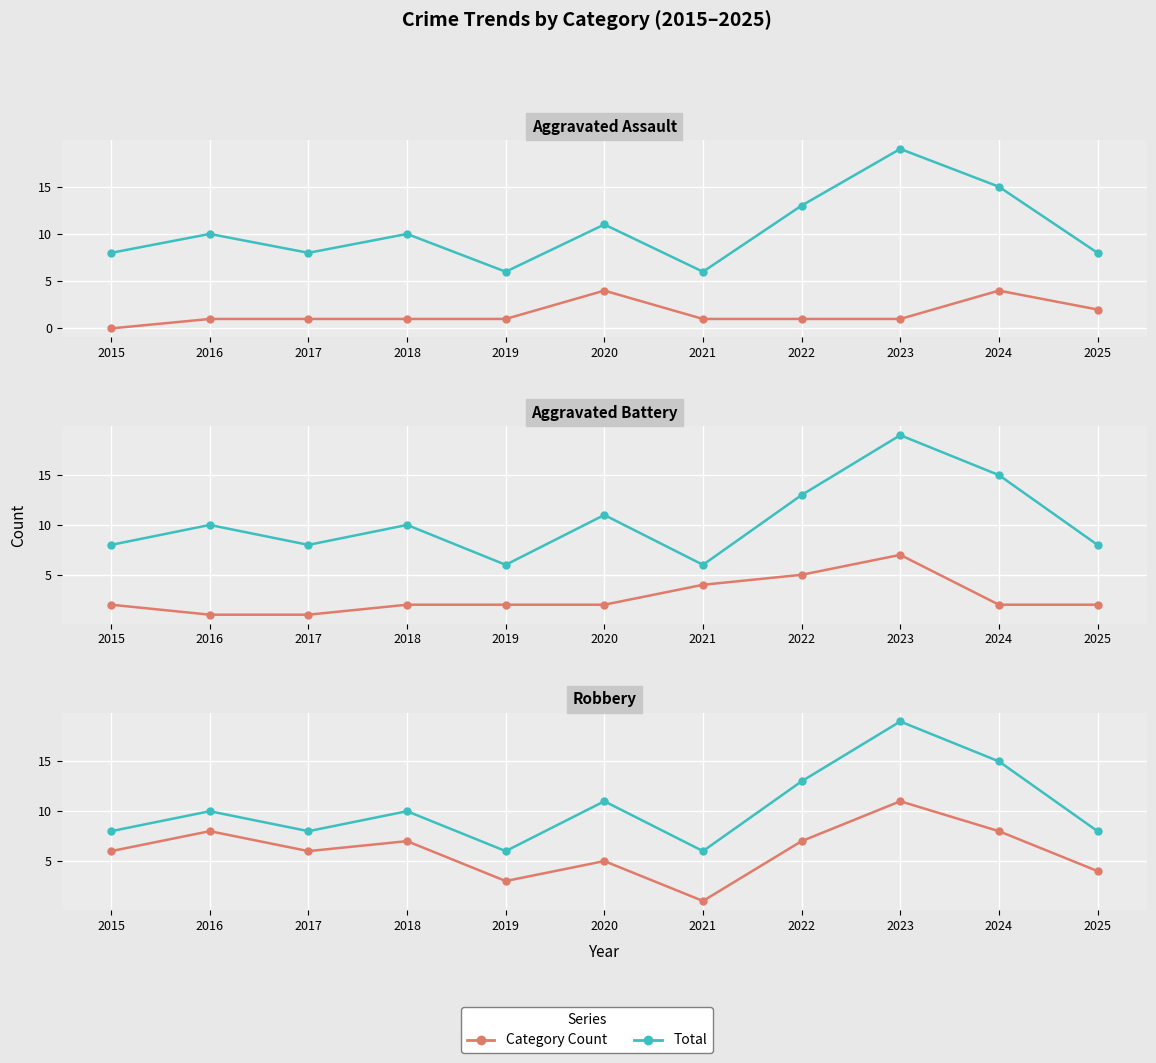

Reading right to left, what are all the values shown in this chart?

Aggravated Assault: 2	4	1	1	1	4	1	1	1	1	0
Total: 8	15	19	13	6	11	6	10	8	10	8
Aggravated Battery: 2	2	7	5	4	2	2	2	1	1	2
Robbery: 4	8	11	7	1	5	3	7	6	8	6